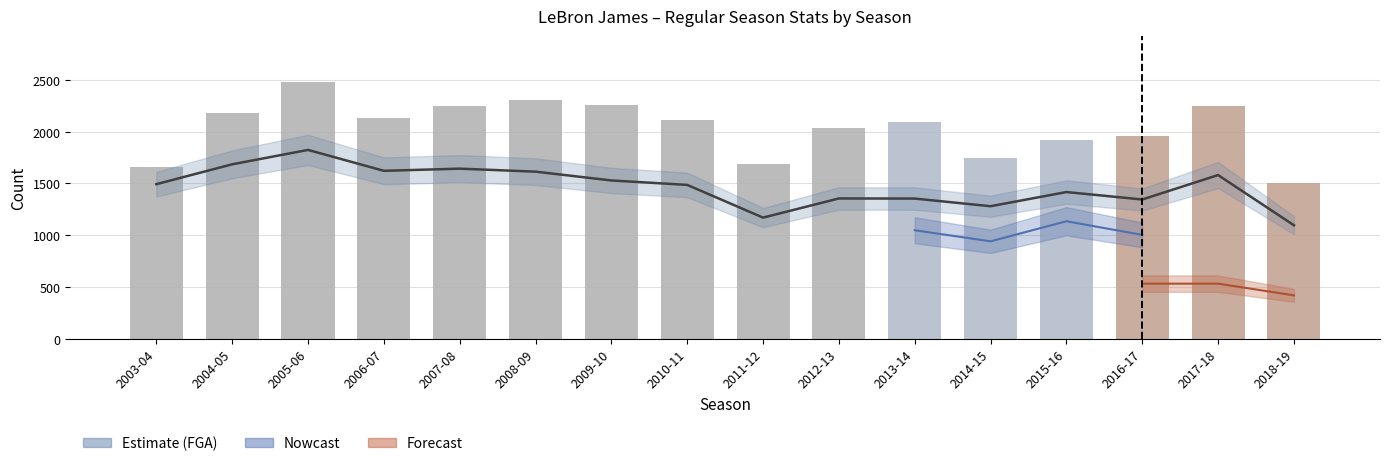

How many bars are there in total?

16